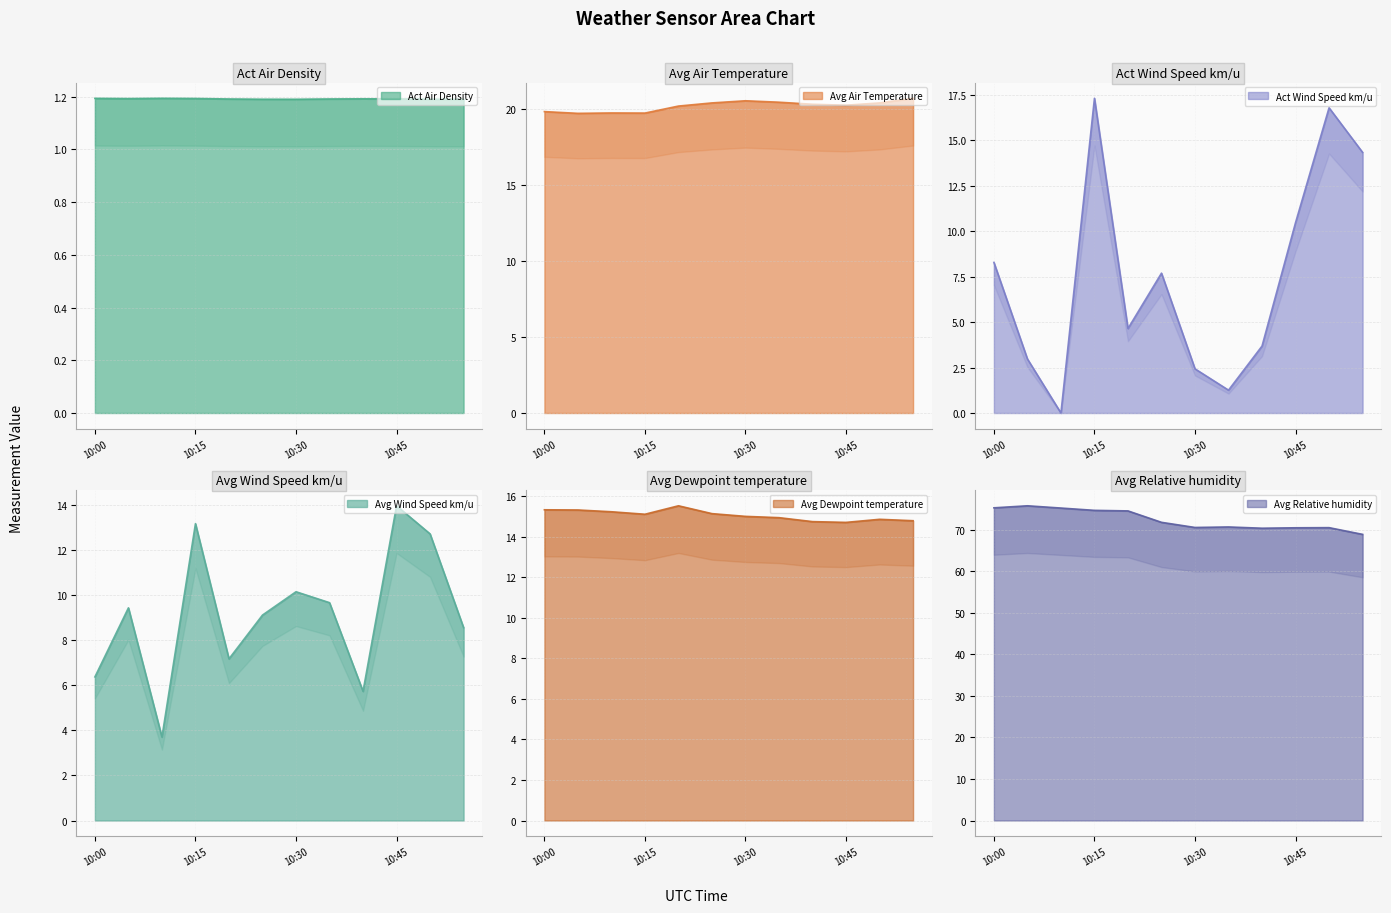

How many interior local peaks does the Avg Dewpoint temperature series have?

2